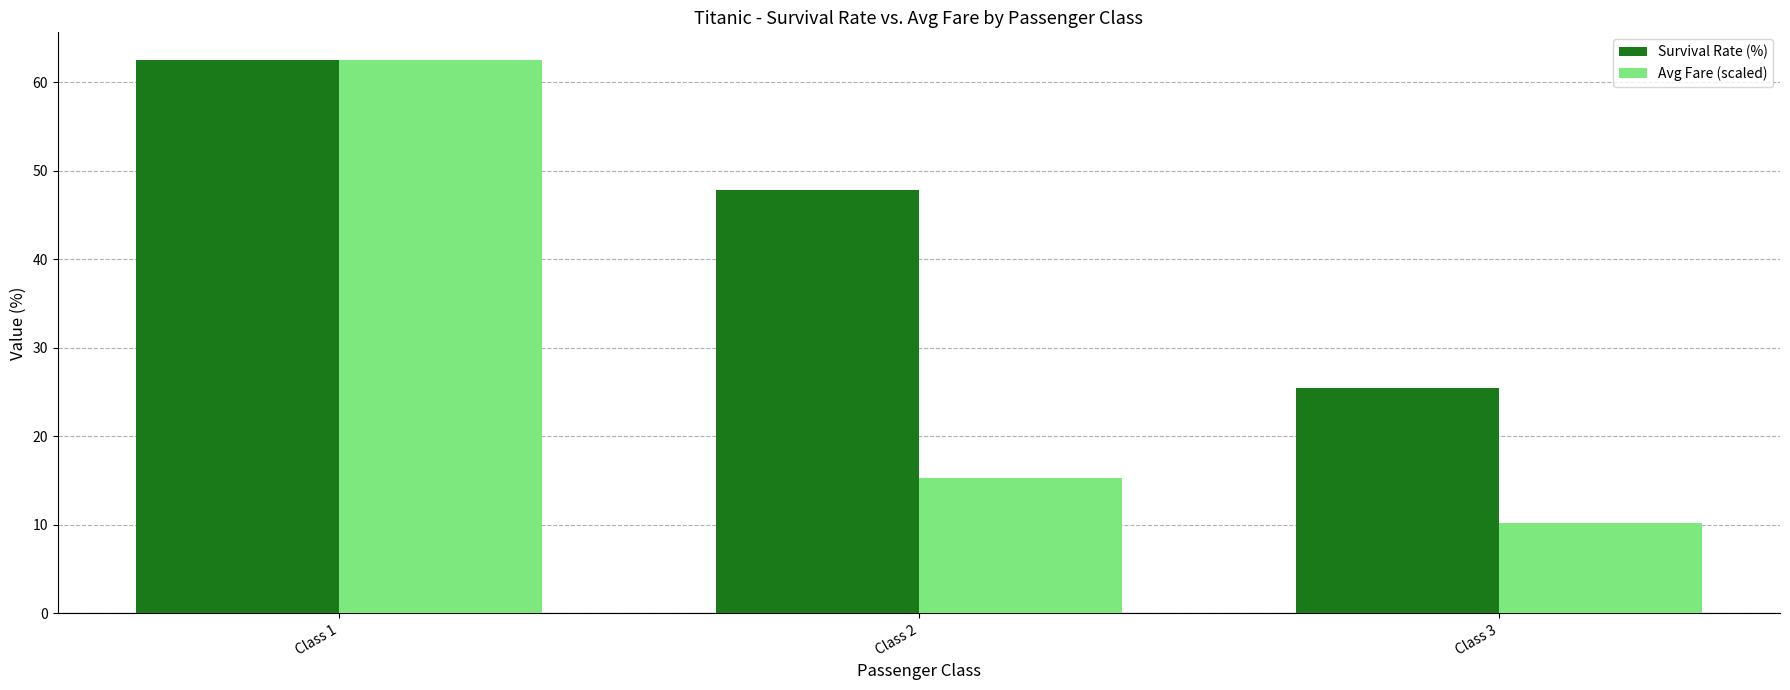

What is the greatest value displayed?

62.5